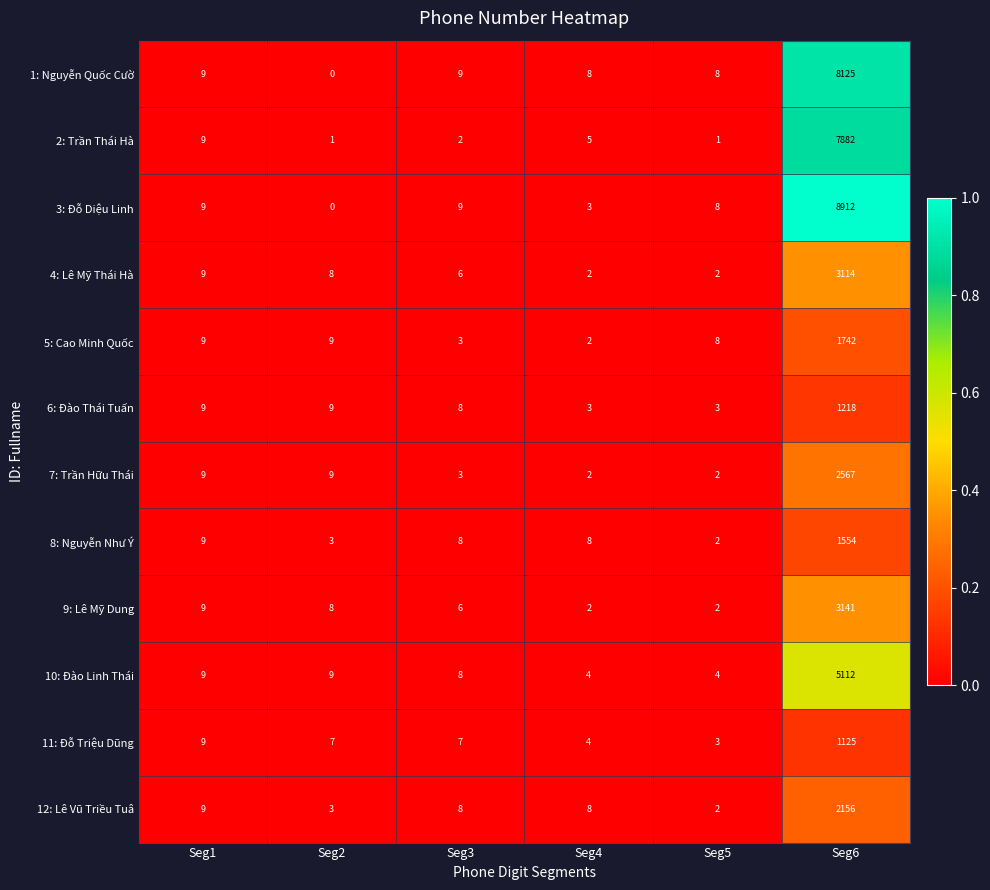

The value of 5: Cao Minh Quốc at Seg4 is 1. True or false?

False